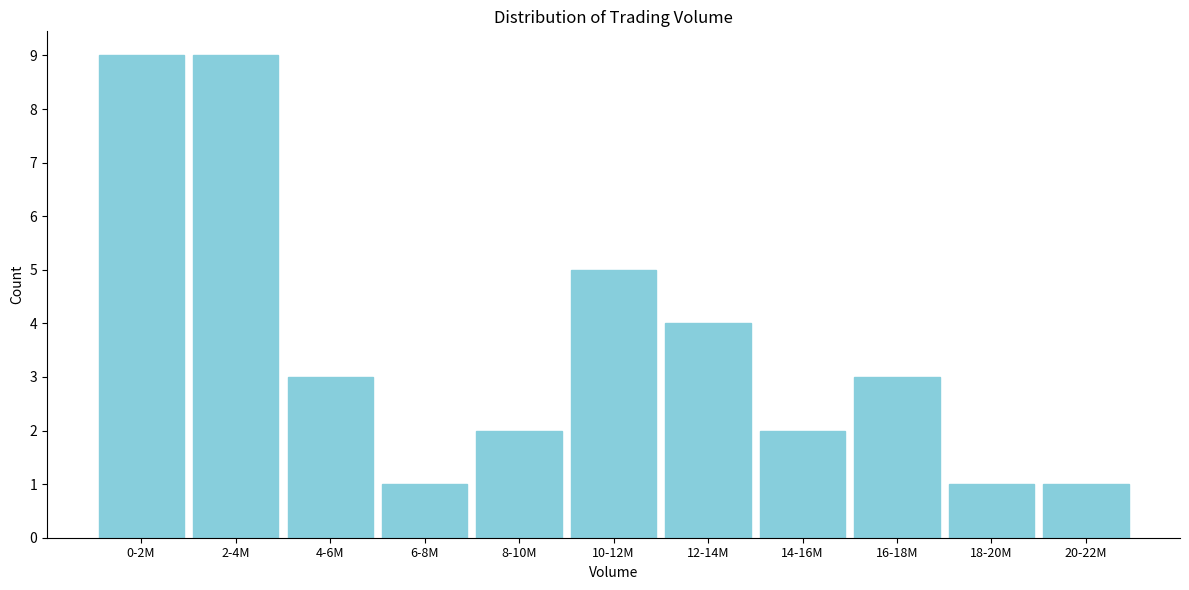

Reading left to right, list all the values displayed in this chart.

9	9	3	1	2	5	4	2	3	1	1